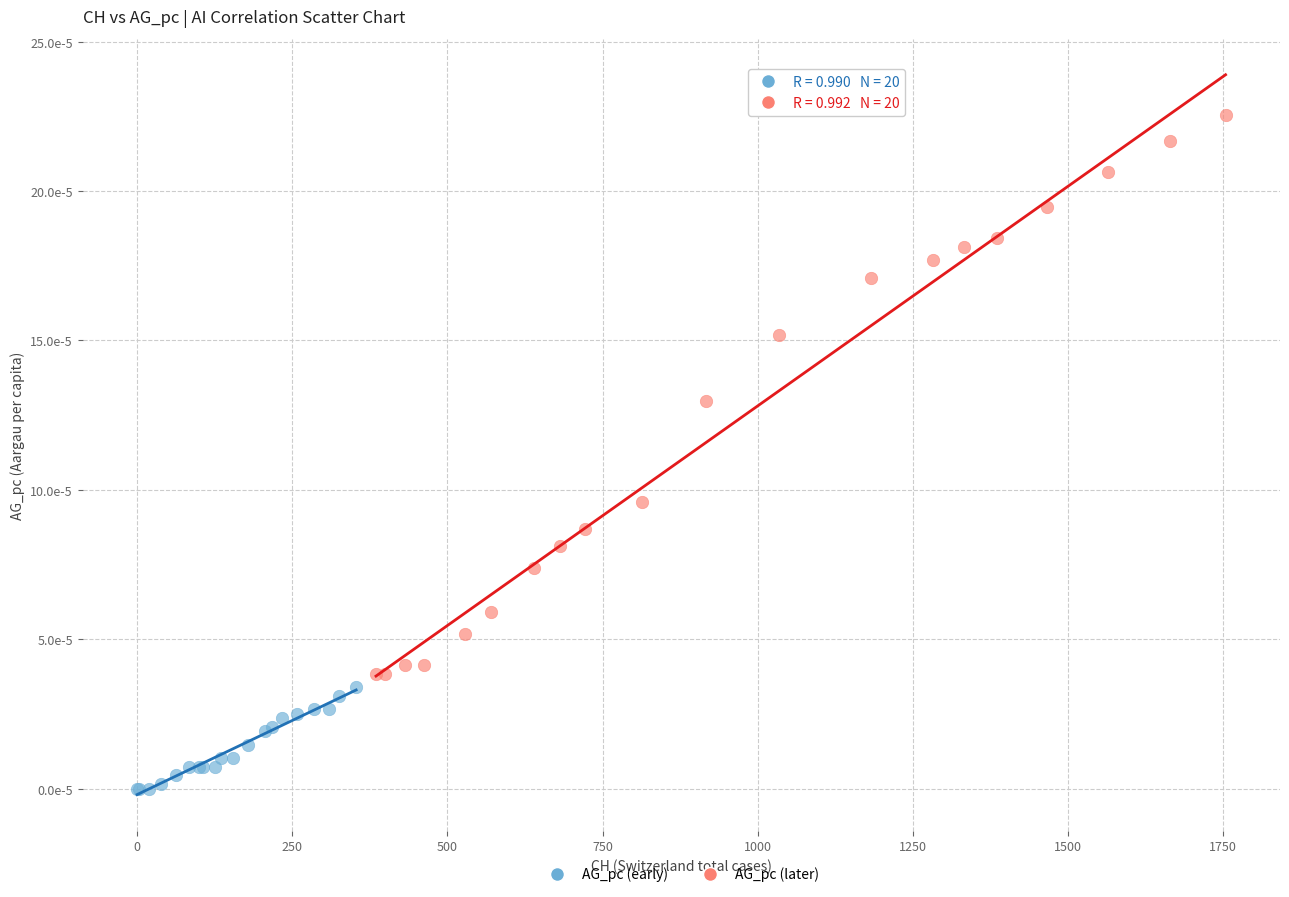

Which series reaches the maximum Y coordinate?

AG_pc (later)